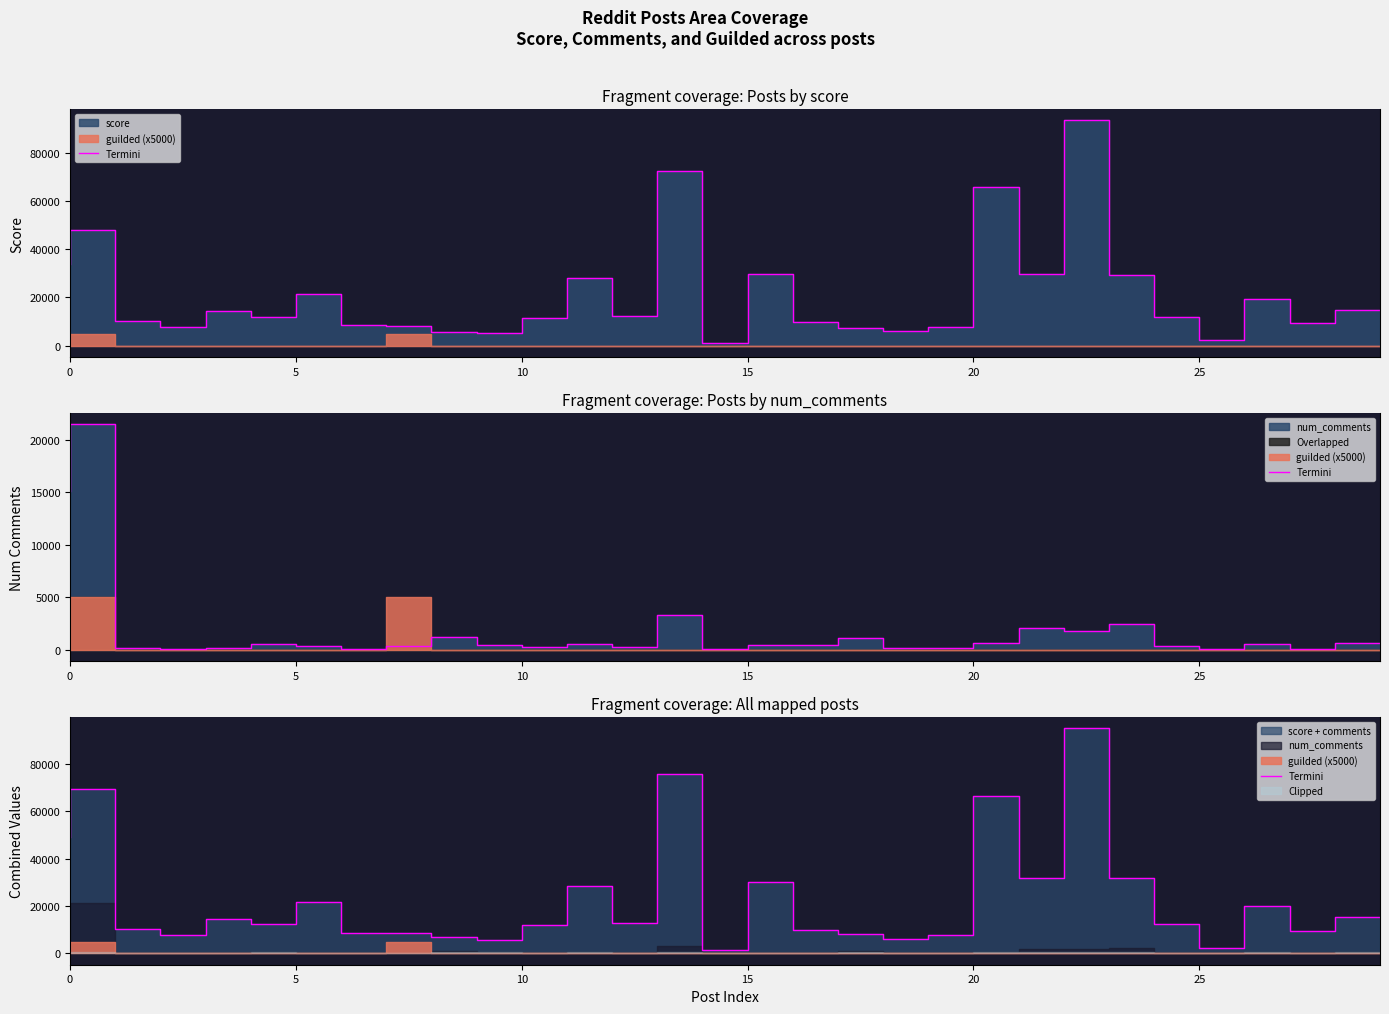

True or false: there are more than 0 points higher than both neighbors.

True